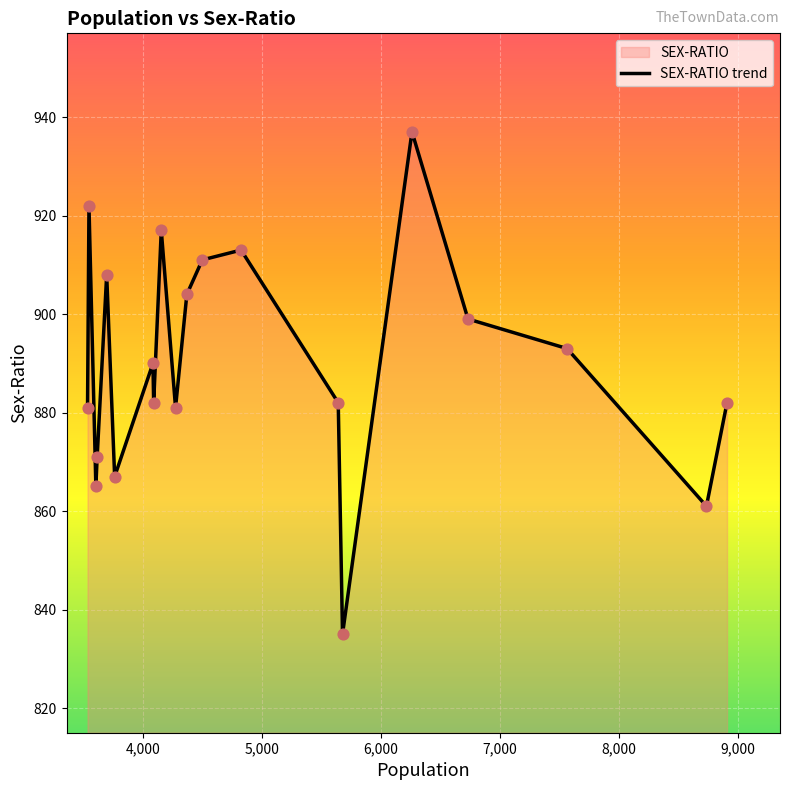

What is the ratio of the value at 8737 to the value at 3533?

1.0